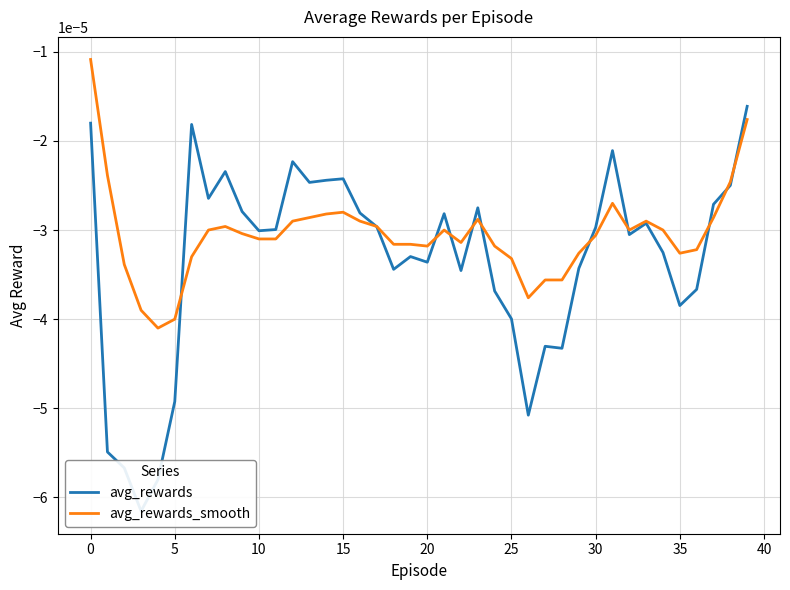

True or false: avg_rewards_smooth has more than 0 points higher than both neighbors.

True